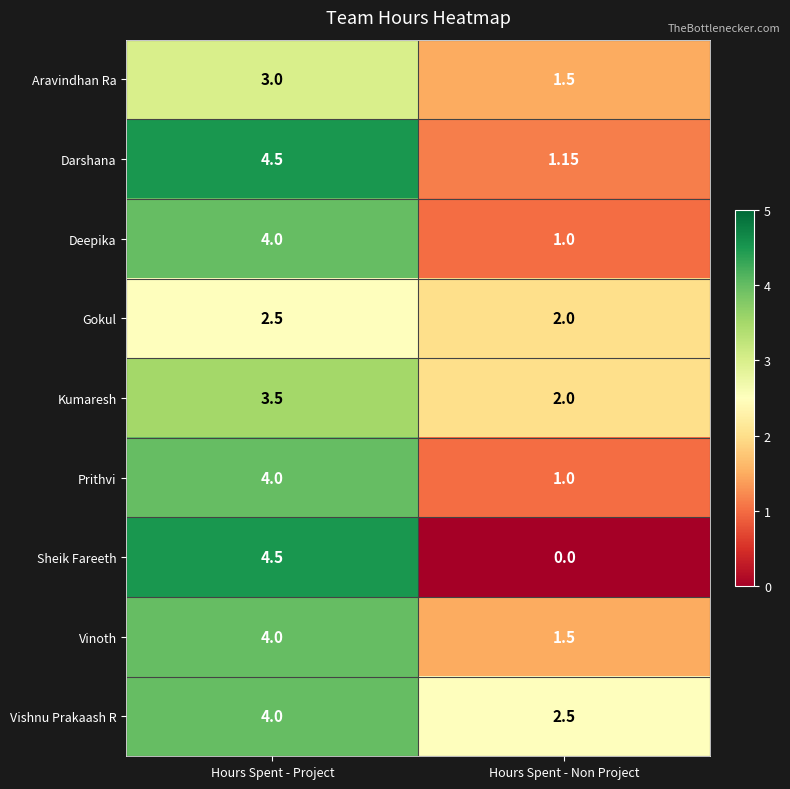

List the labels in order of Sheik Fareeth value, largest first.

Hours Spent - Project, Hours Spent - Non Project